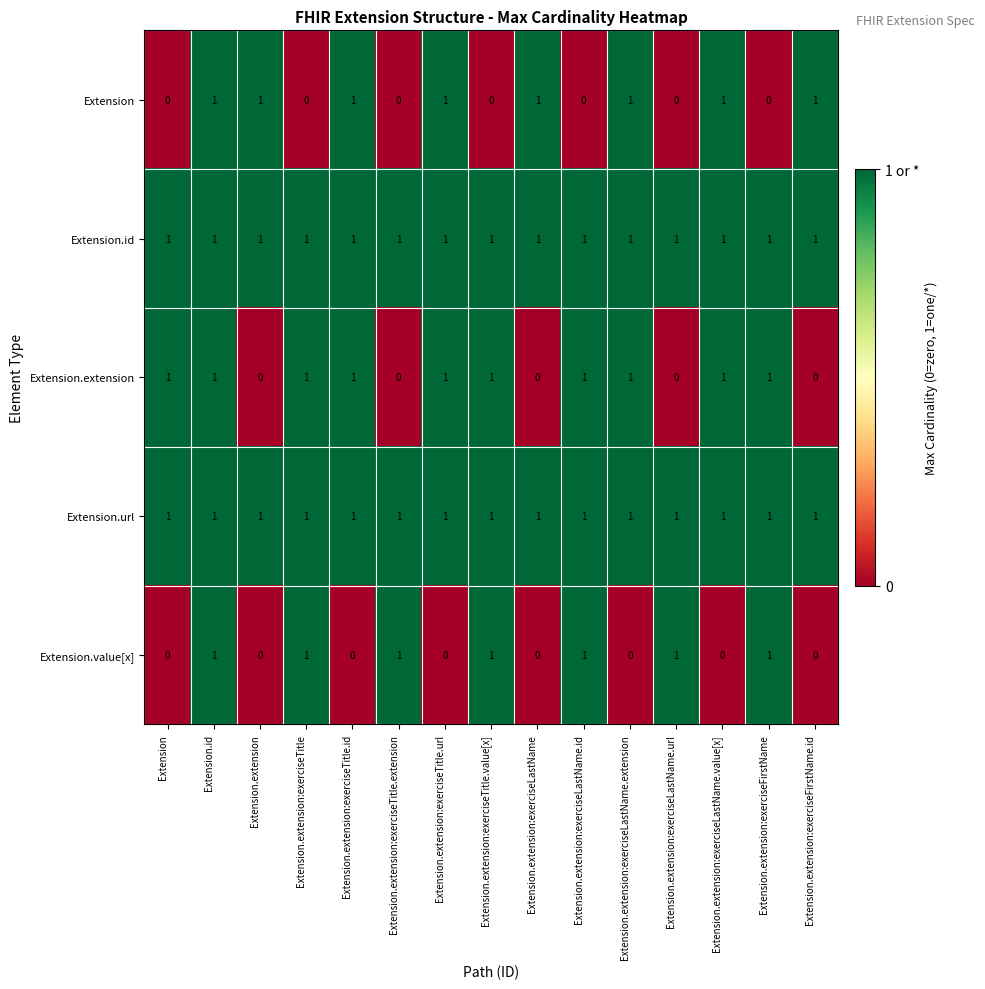

The value of Extension.extension at Extension.extension:exerciseLastName.extension is 1. True or false?

True